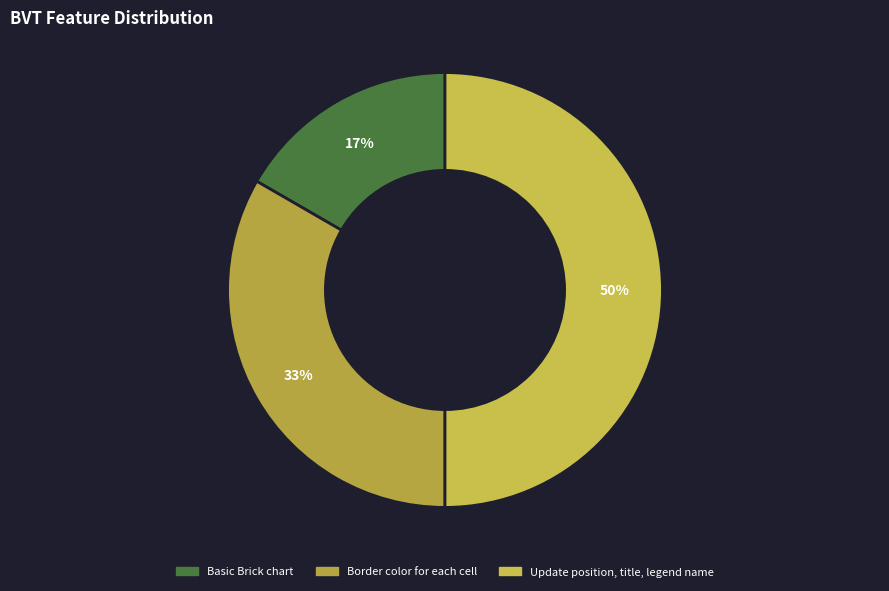

Is it true that Border color for each cell is 33% of the pie?

True